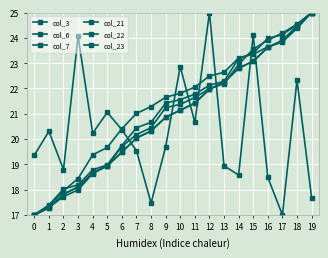

How many times do col_21 and col_3 cross each other?

7